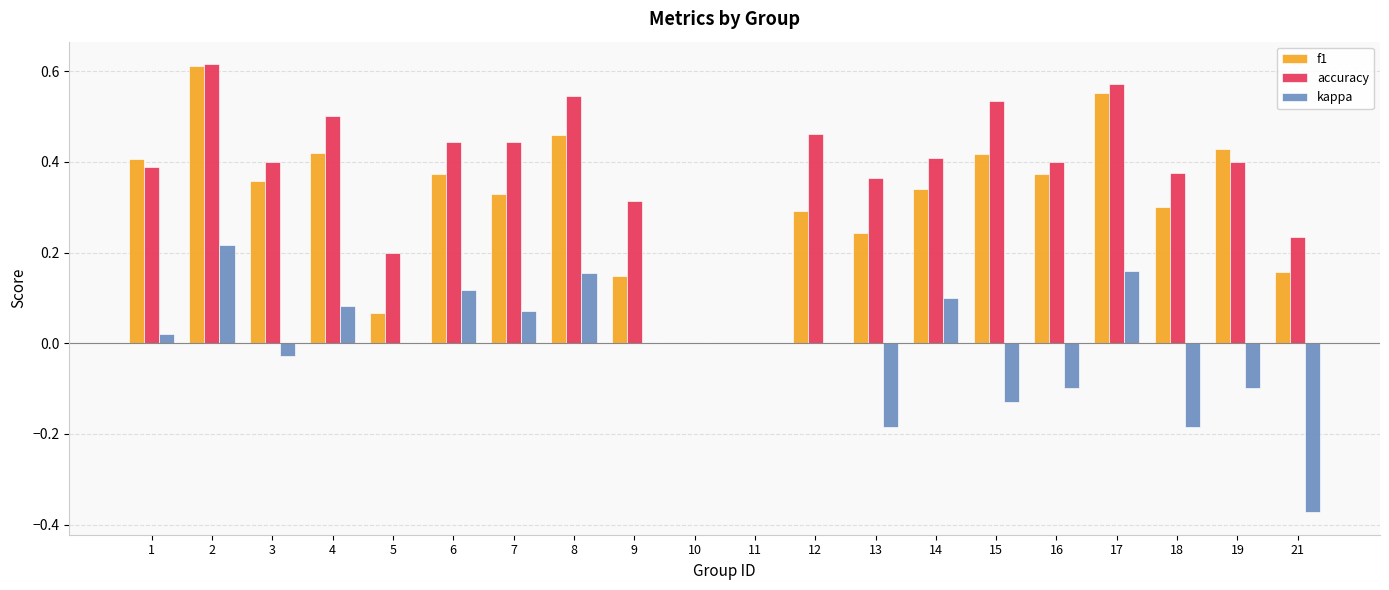

Which series has the largest total across all categories?

accuracy